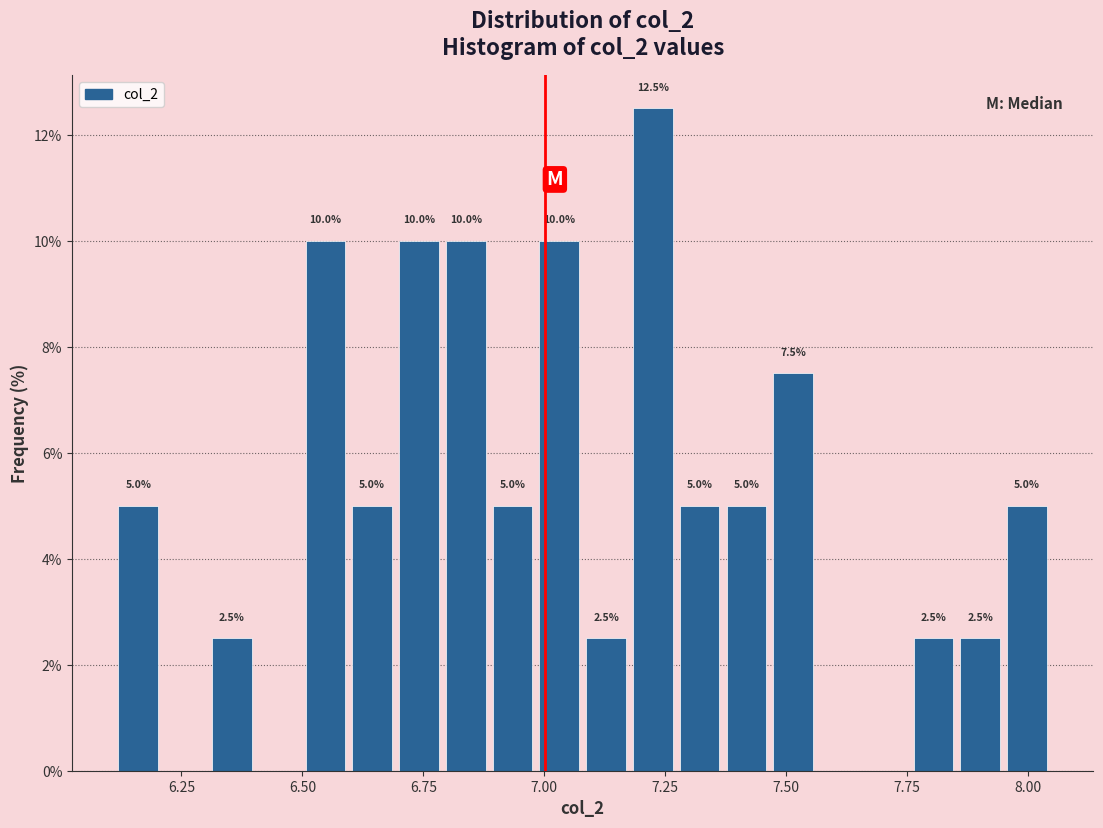

Read against the x-axis, roughly where is the centre of the tallest bar?

7.20